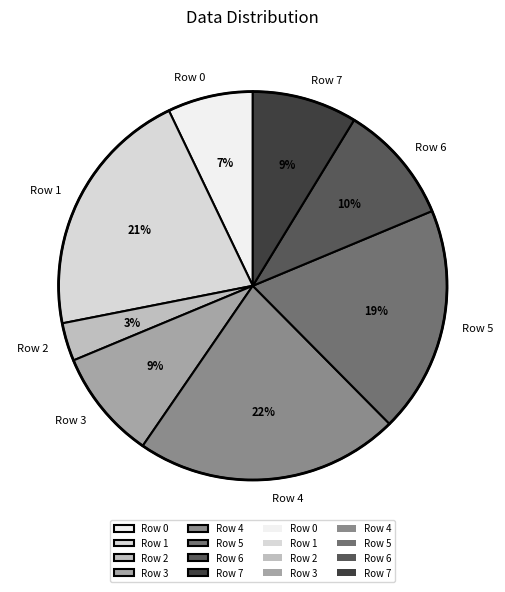

Which category has the biggest portion of the pie?

Row 4